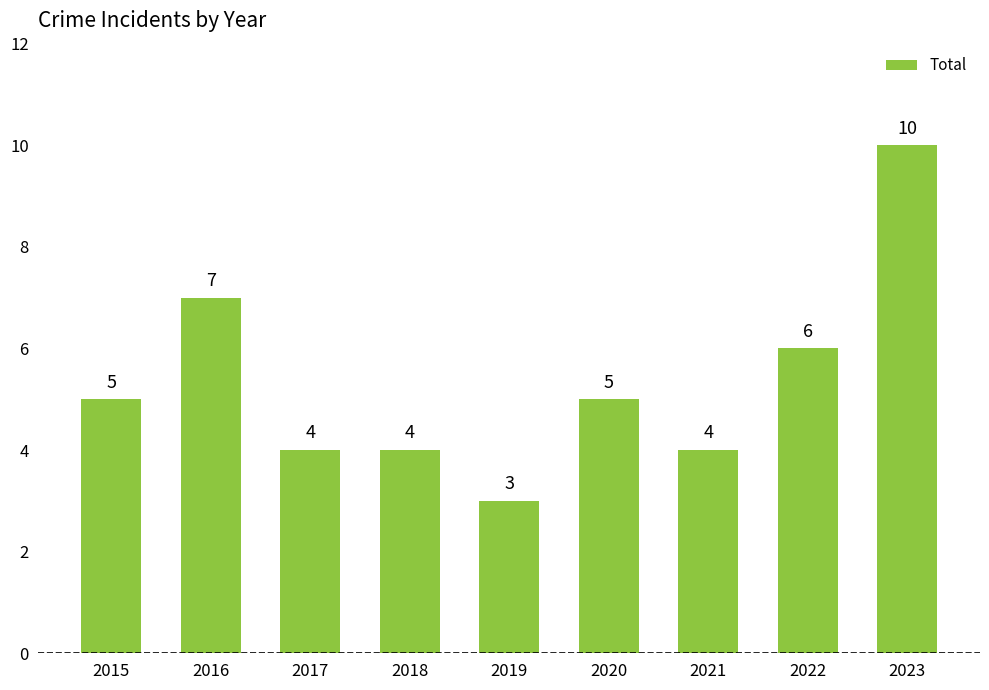

Which category has the lowest value across all series?

2019